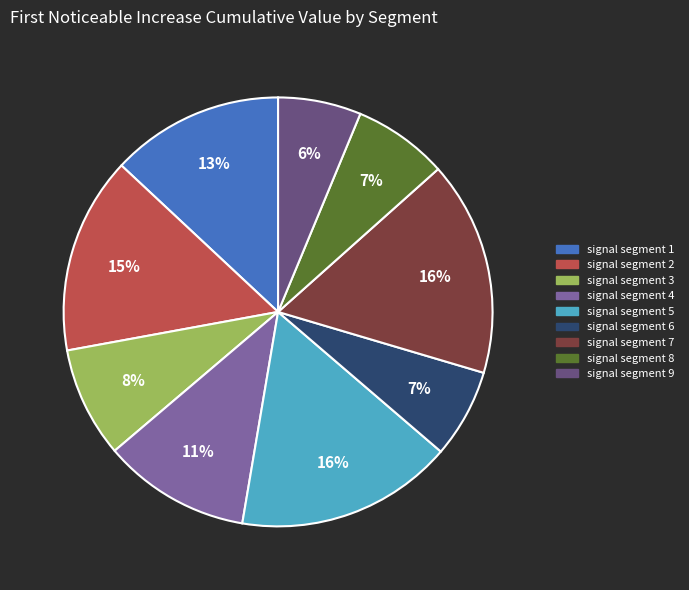

To the nearest percent, what is the combined percentage of signal segment 1 and signal segment 2?

28%